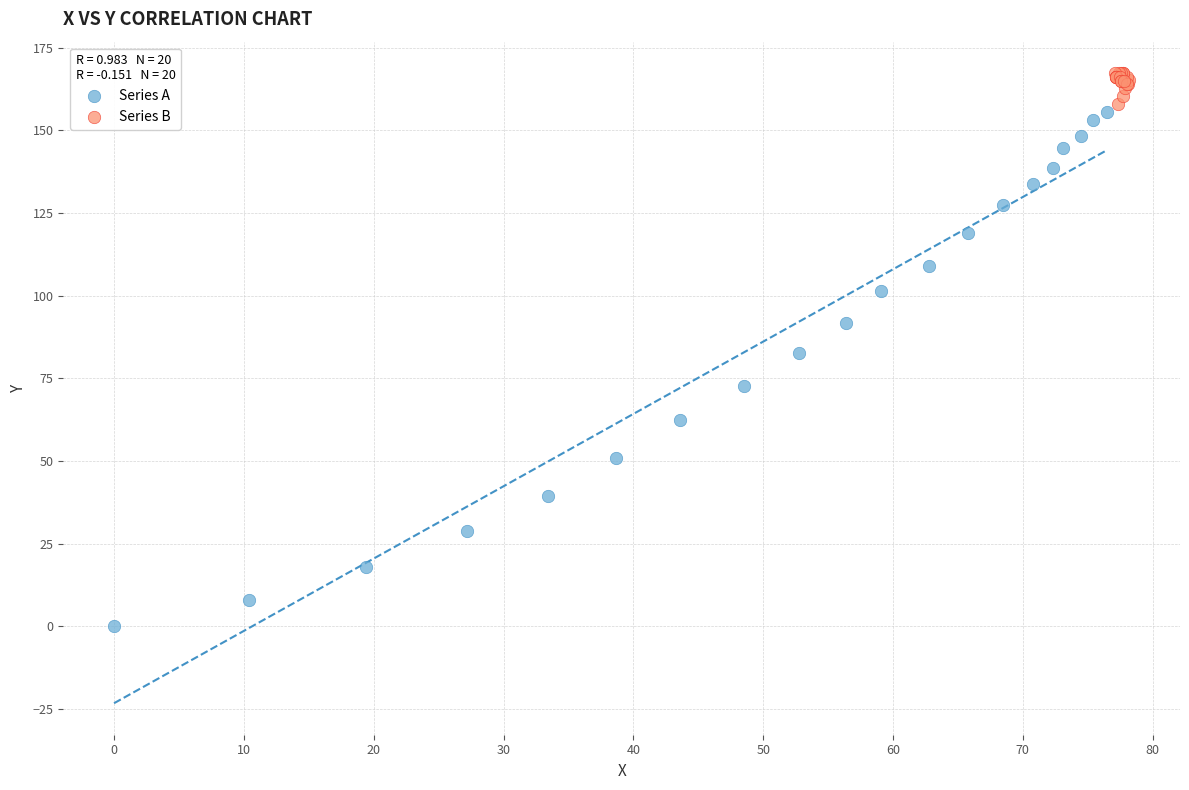

Which series contains the lowest Y value?

Series A